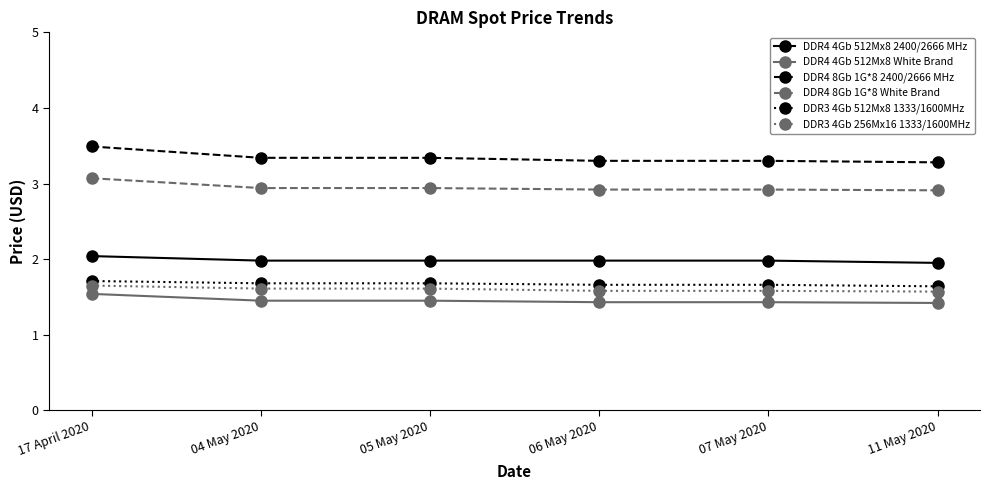

At 05 May 2020, list the series in order from largest to smallest.

DDR4 8Gb 1G*8 2400/2666 MHz, DDR4 8Gb 1G*8 White Brand, DDR4 4Gb 512Mx8 2400/2666 MHz, DDR3 4Gb 512Mx8 1333/1600MHz, DDR3 4Gb 256Mx16 1333/1600MHz, DDR4 4Gb 512Mx8 White Brand